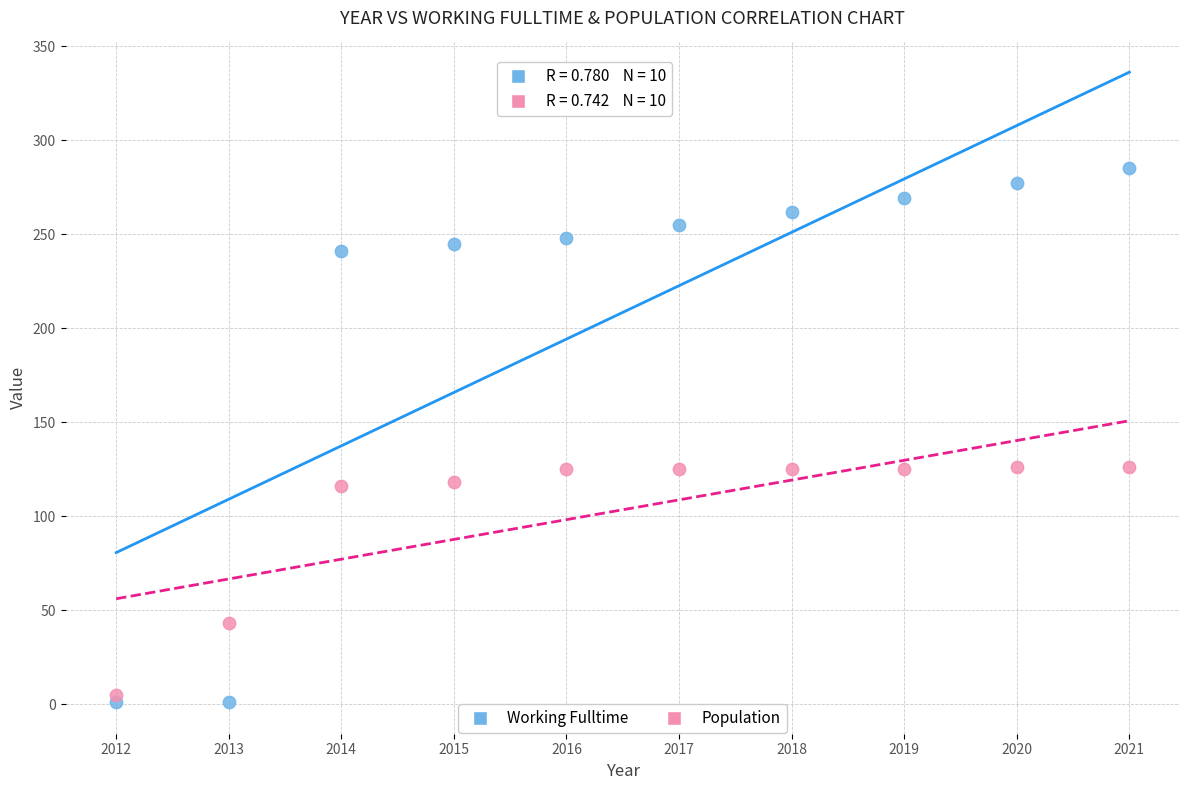

Across all data points, what is the range of X values (max minus min)?

9